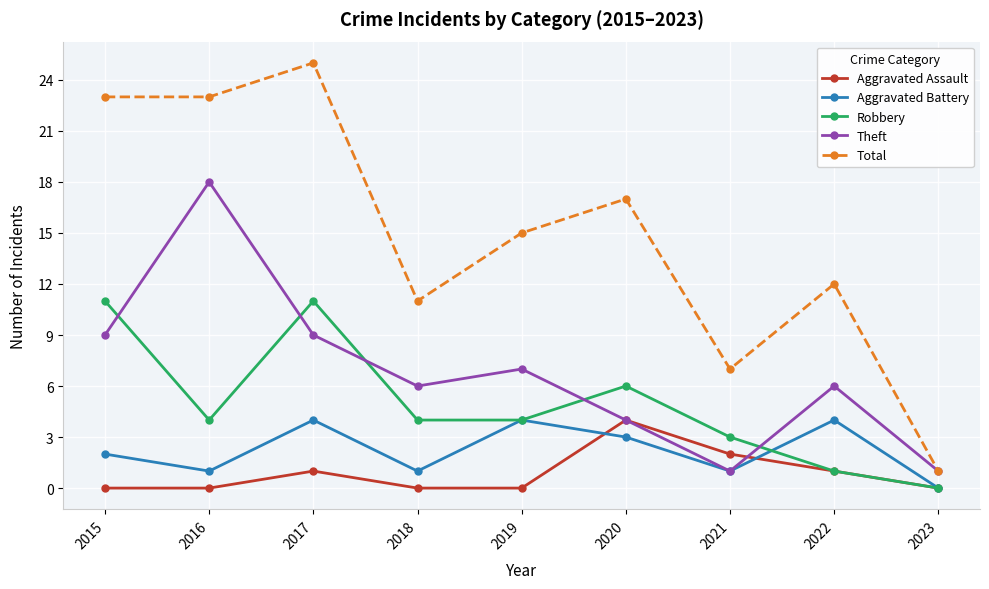

At 2018, list the series in order from smallest to largest.

Aggravated Assault, Aggravated Battery, Robbery, Theft, Total